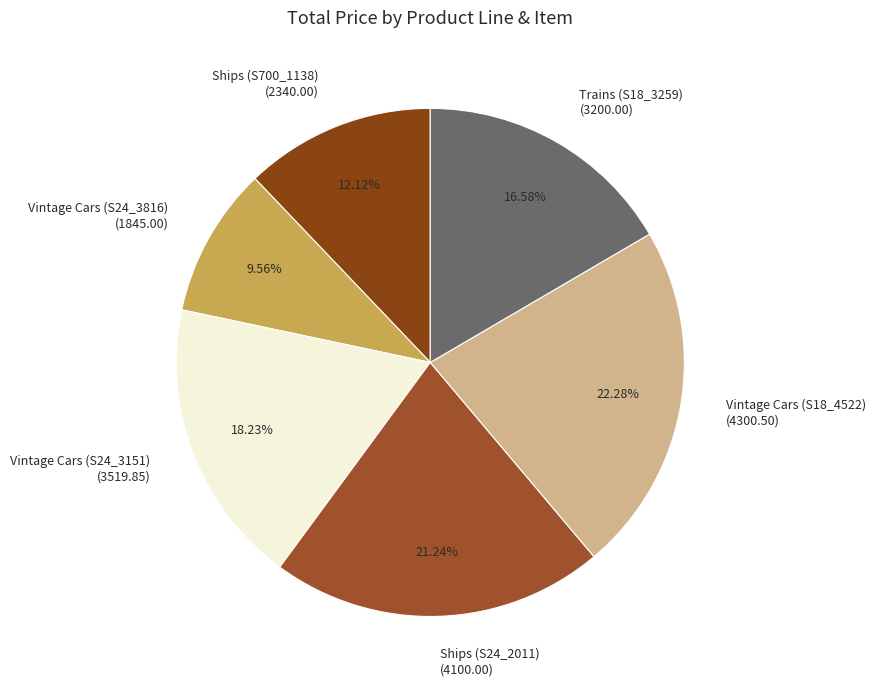

How many segments does this pie chart have?

6